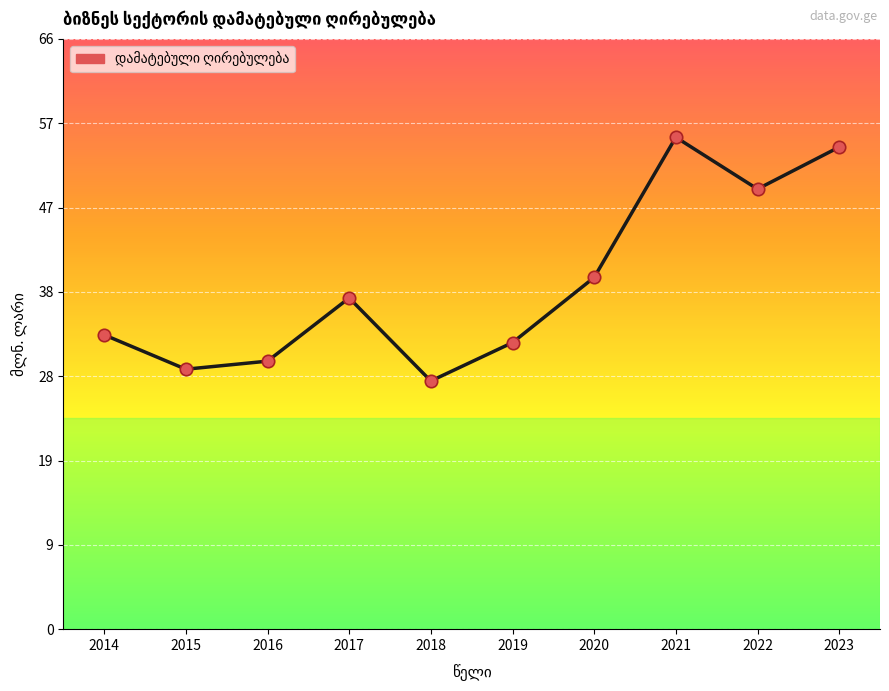

What is the change in value from 2014 to 2018?

-5.2